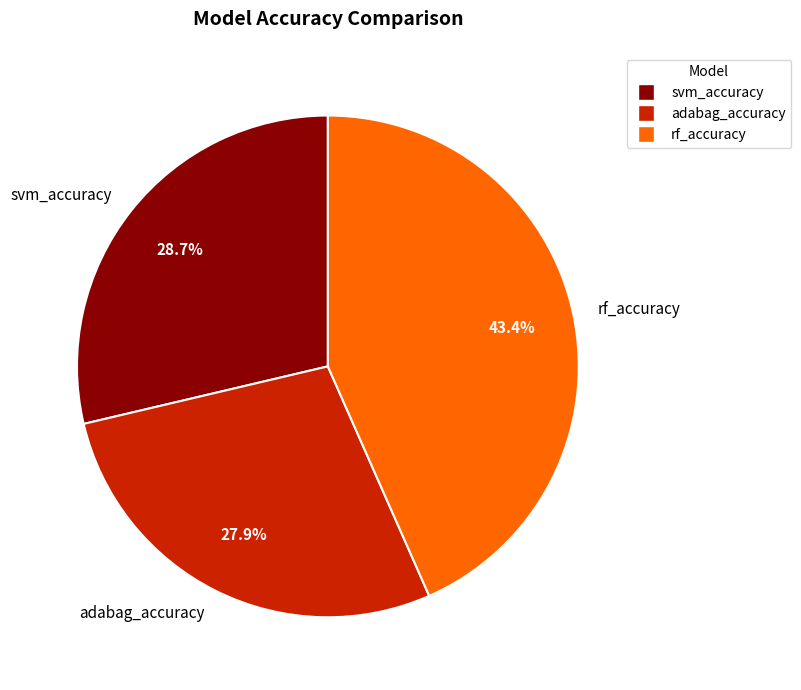

How many segments does this pie chart have?

3